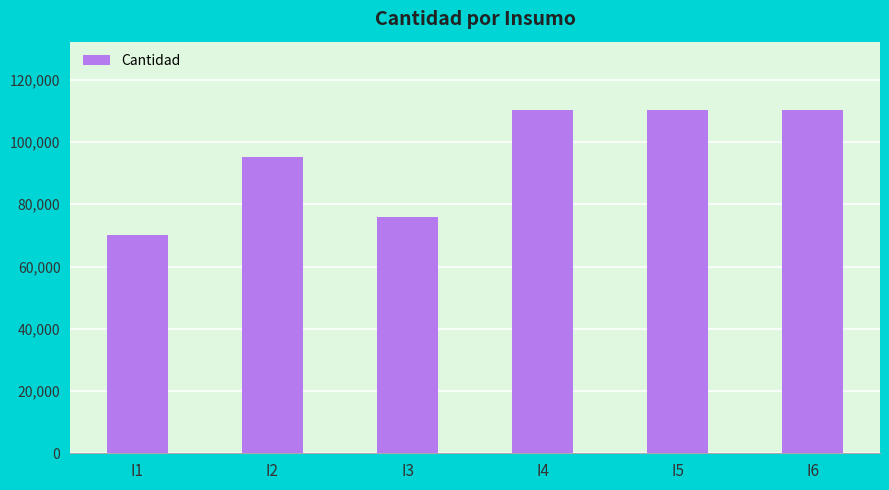

Reading left to right, list all the values displayed in this chart.

70000	95200	76000	110200	110200	110200